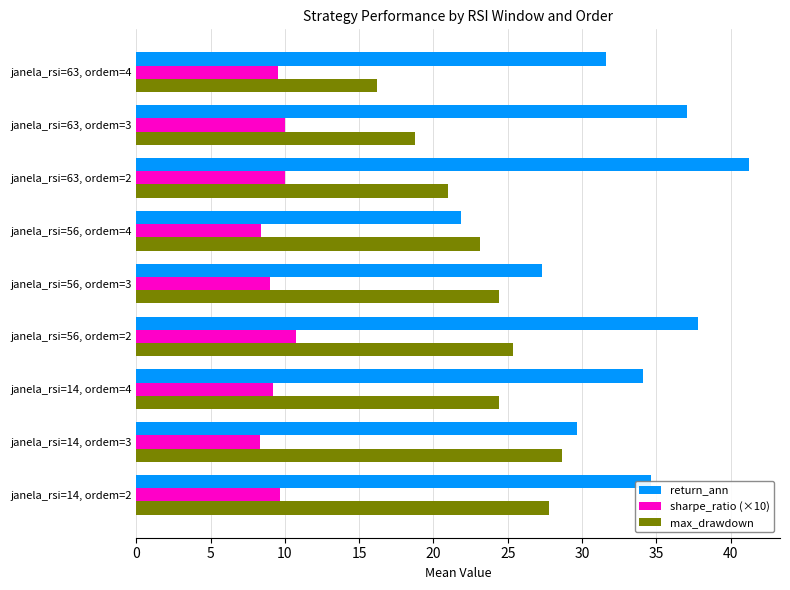

Is the value of return_ann at janela_rsi=14, ordem=2 greater than the value of max_drawdown at janela_rsi=63, ordem=3?

Yes